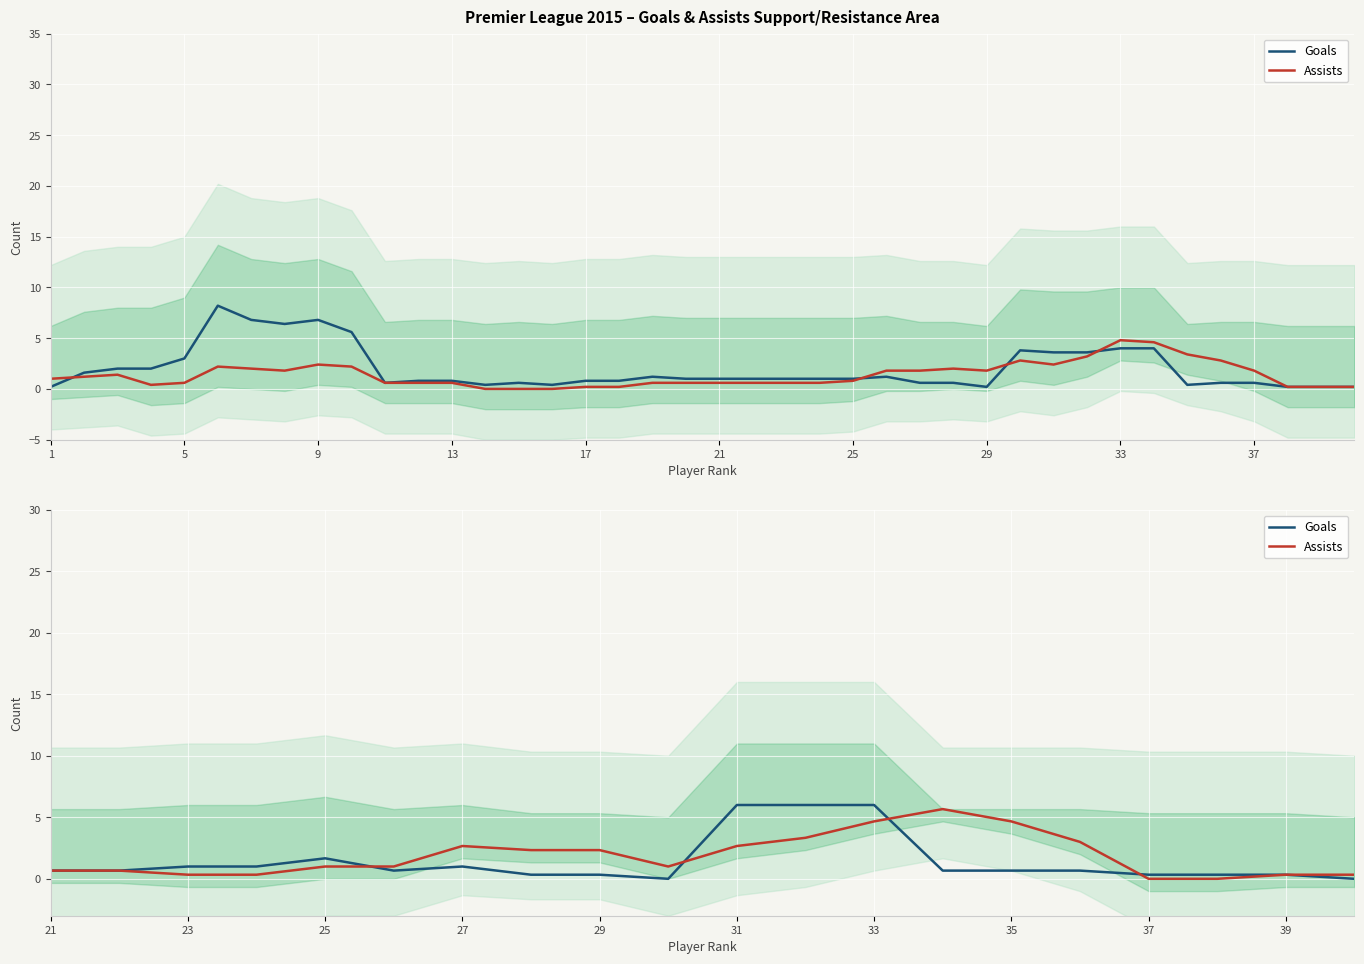

Rank the series by their maximum value, from highest to lowest.

Goals, Assists